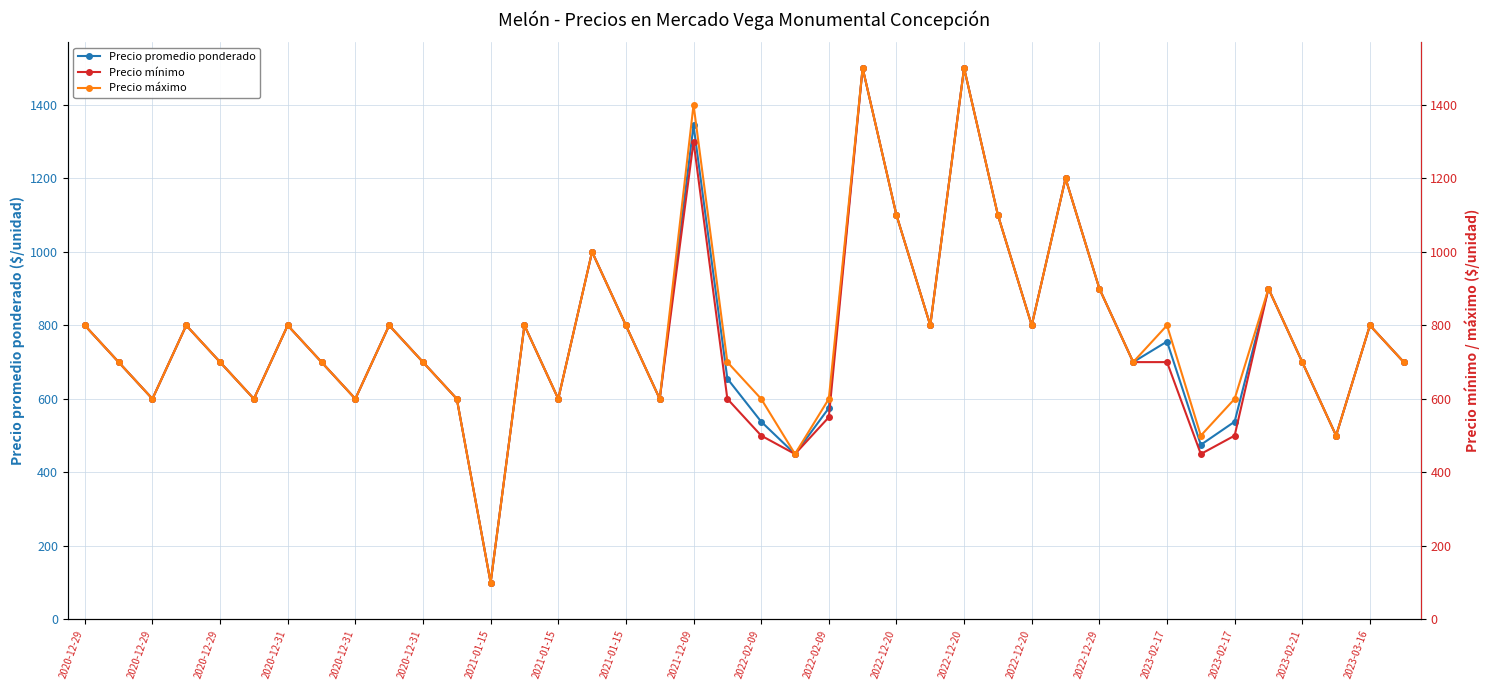

Where is the first local minimum for Precio máximo?

2020-12-29